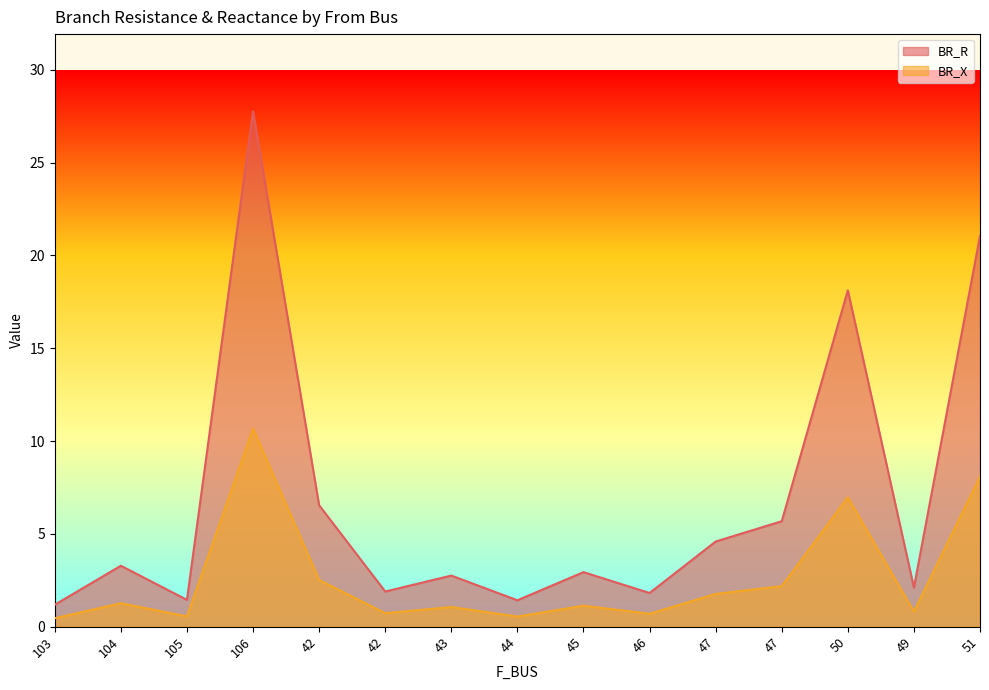

Which category has the lowest value in the BR_R series?

103